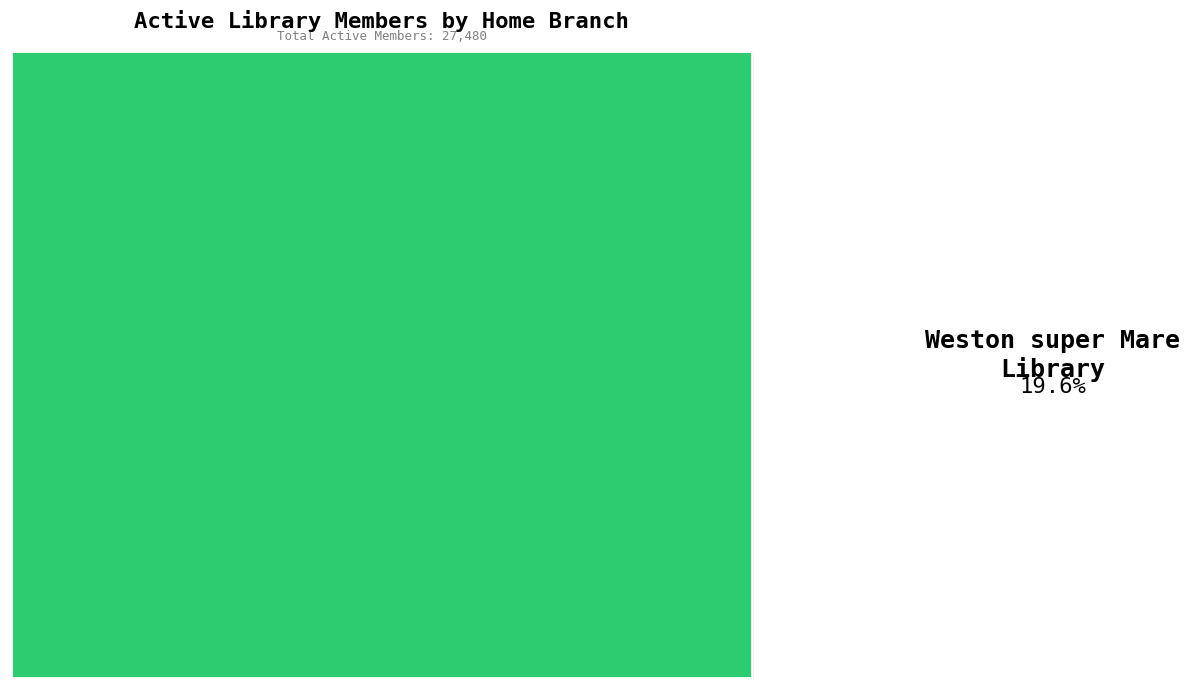

True or false: The Campus accounts for 1% of the total.

False